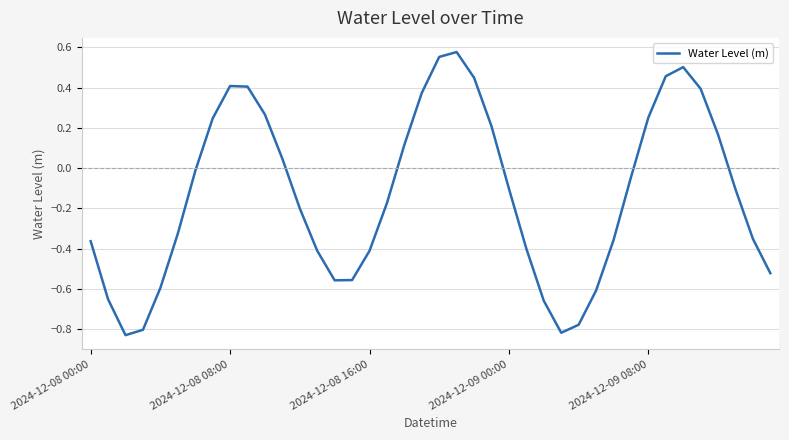

What is the difference between the maximum and minimum values?

1.4